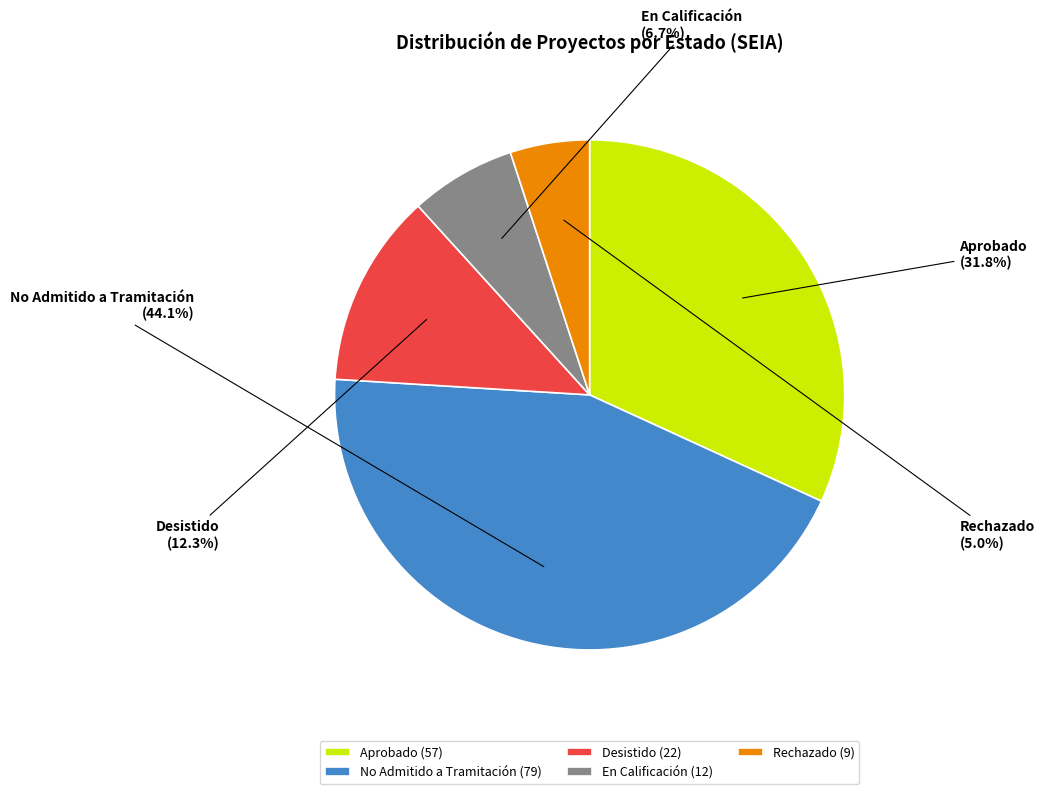

How much of the chart is everything except Rechazado?

95.0%